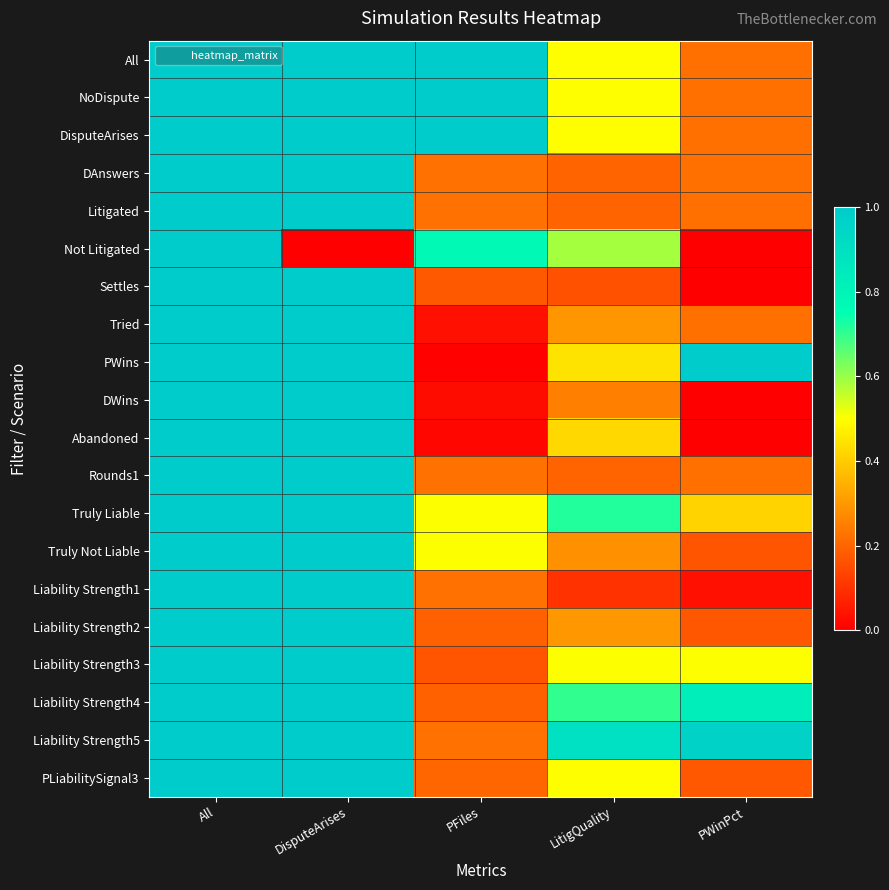

At which category is the sum across all series the highest?

All